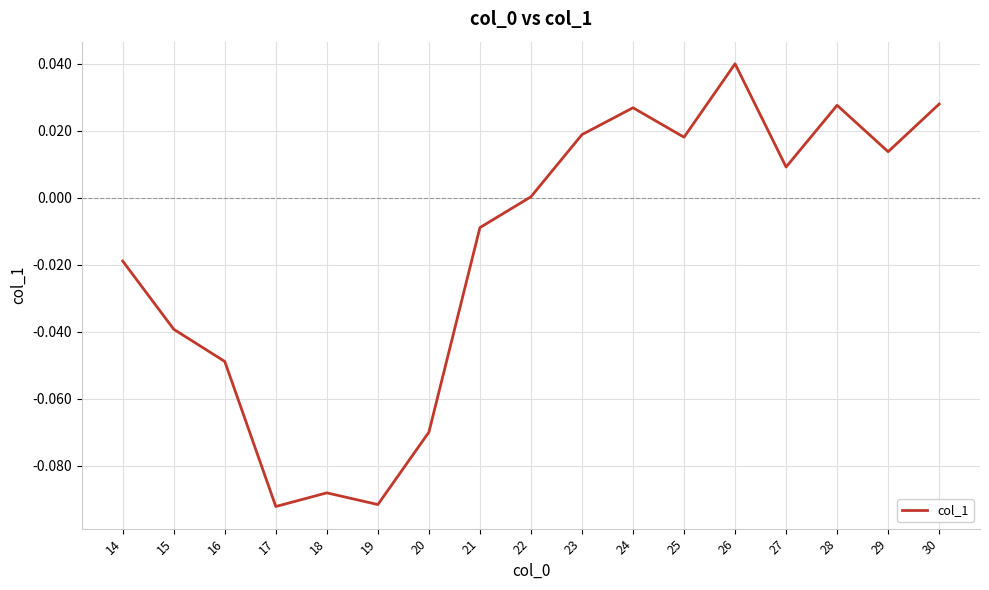

Which label corresponds to the largest value in the chart?

26